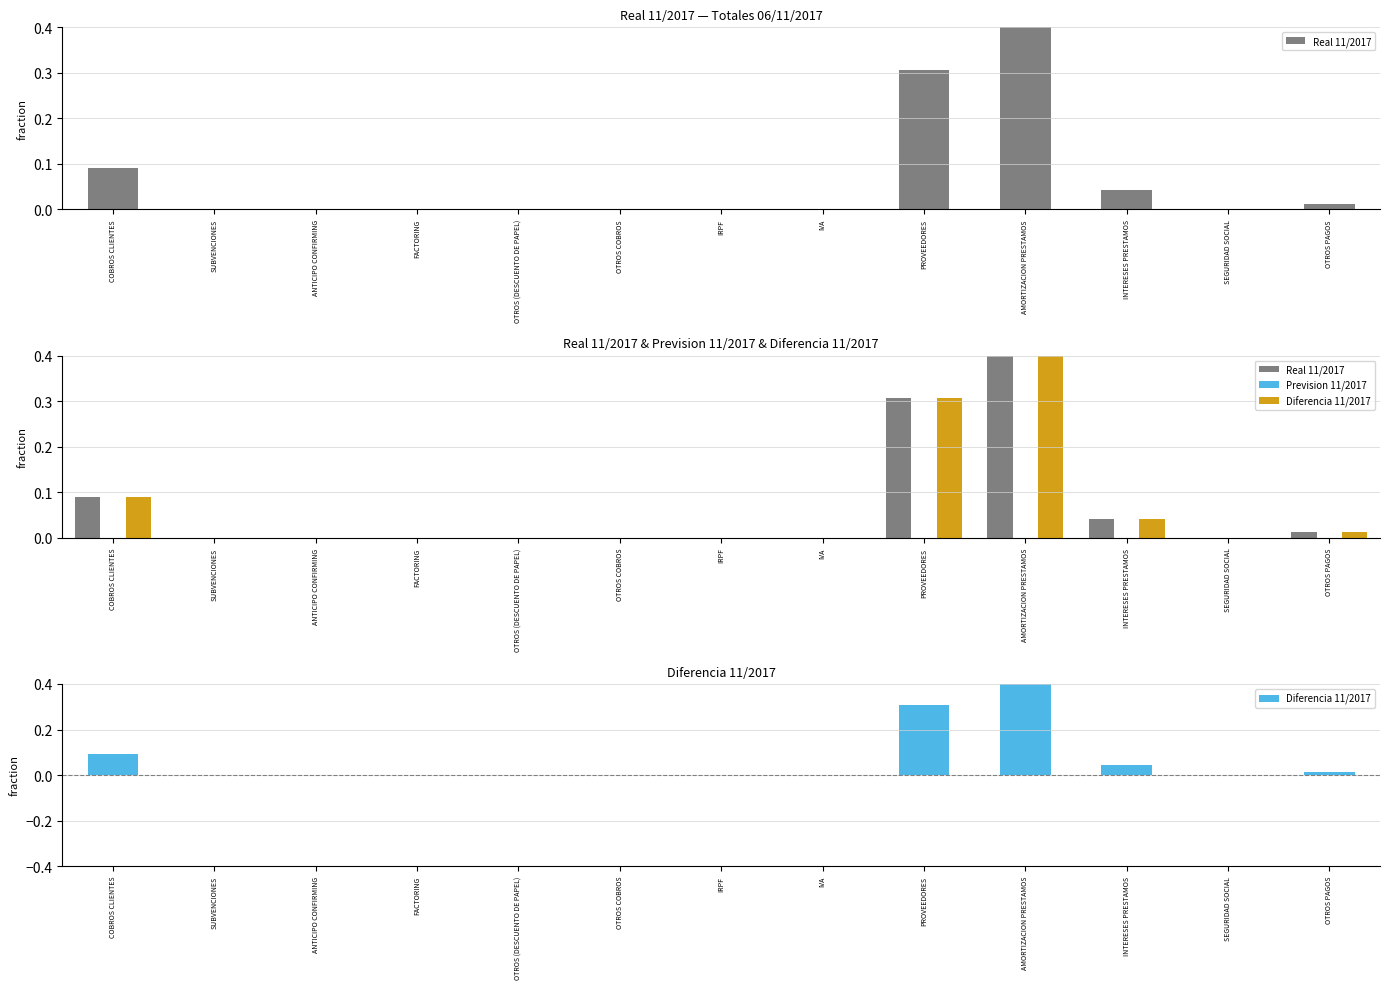

True or false: Real 11/2017 has a value of -0.2 at FACTORING.

False